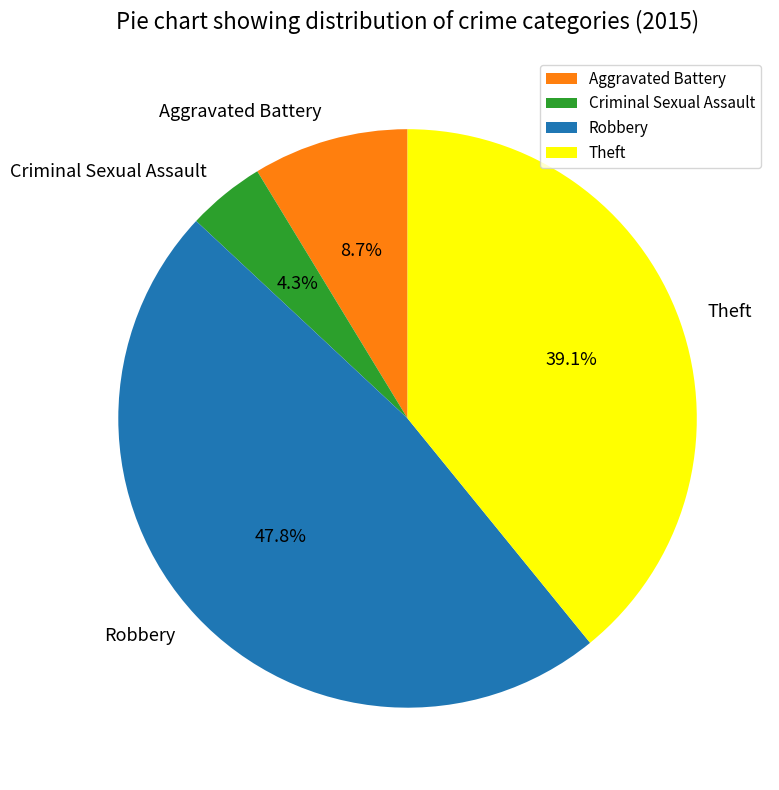

True or false: Criminal Sexual Assault accounts for 4% of the total.

True